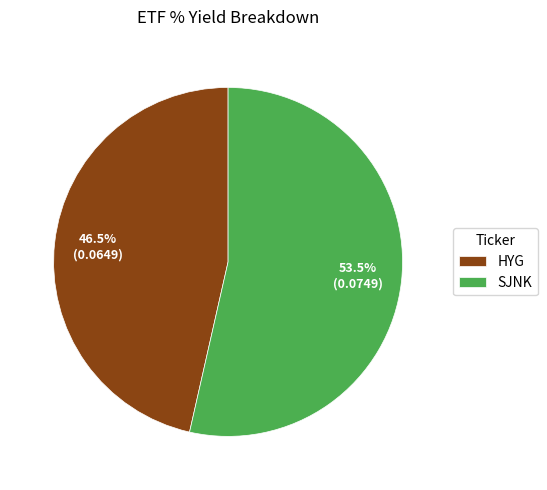

Does SJNK represent more than half of the total?

Yes